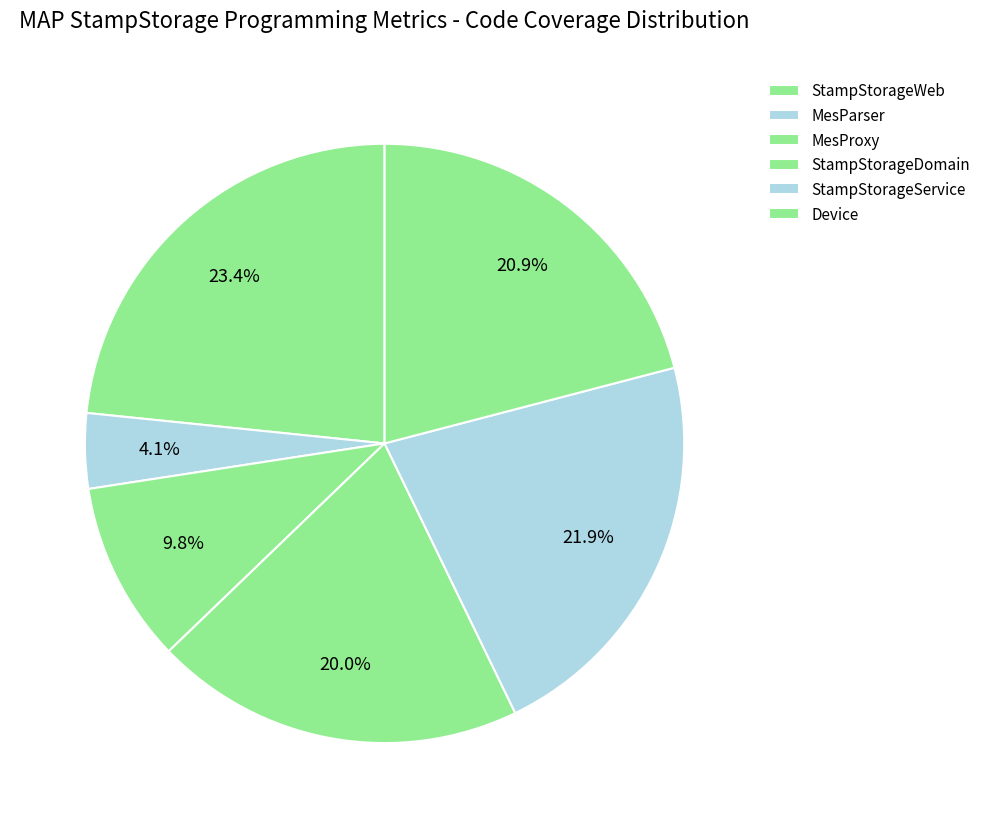

Count the number of slices in the pie.

6